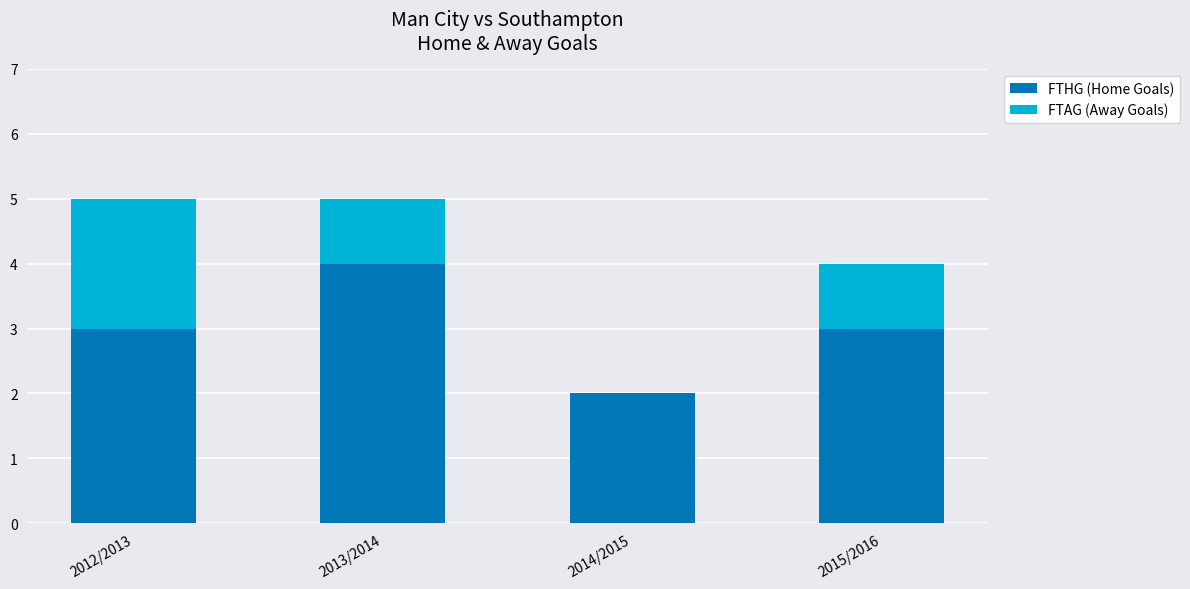

Does the chart contain stacked bars?

Yes